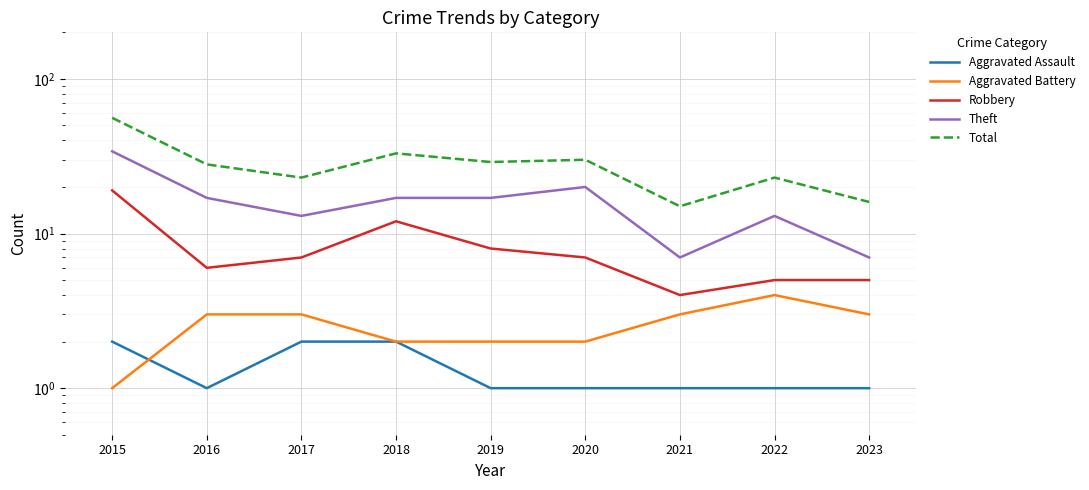

What is the total value across all series at 2015?

112